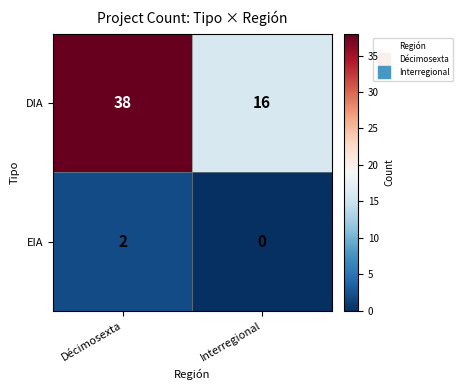

Read the DIA value at Décimosexta, to the nearest 5.

40